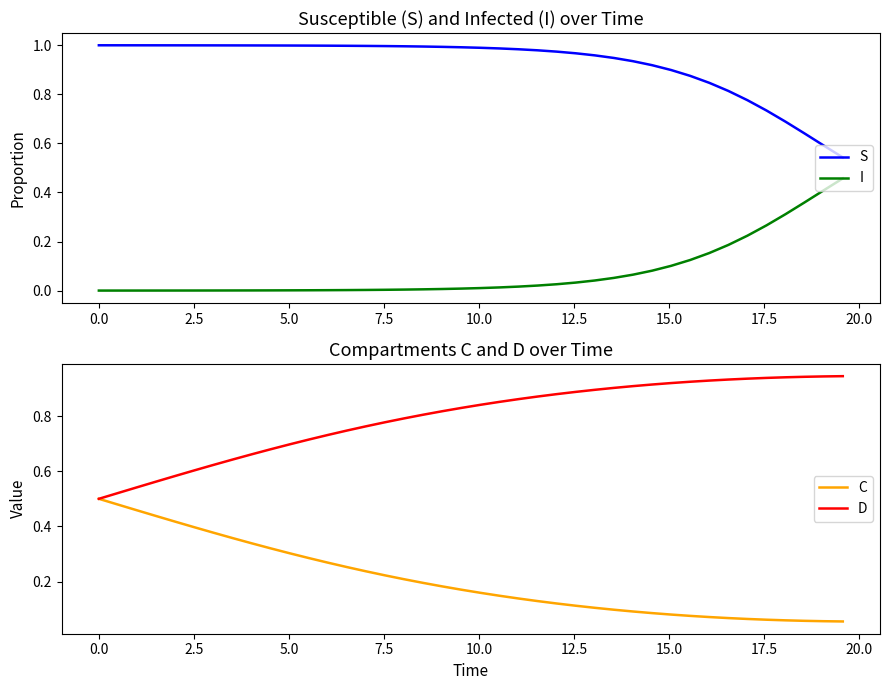

What is the difference between the maximum and minimum values in the I series?

0.5